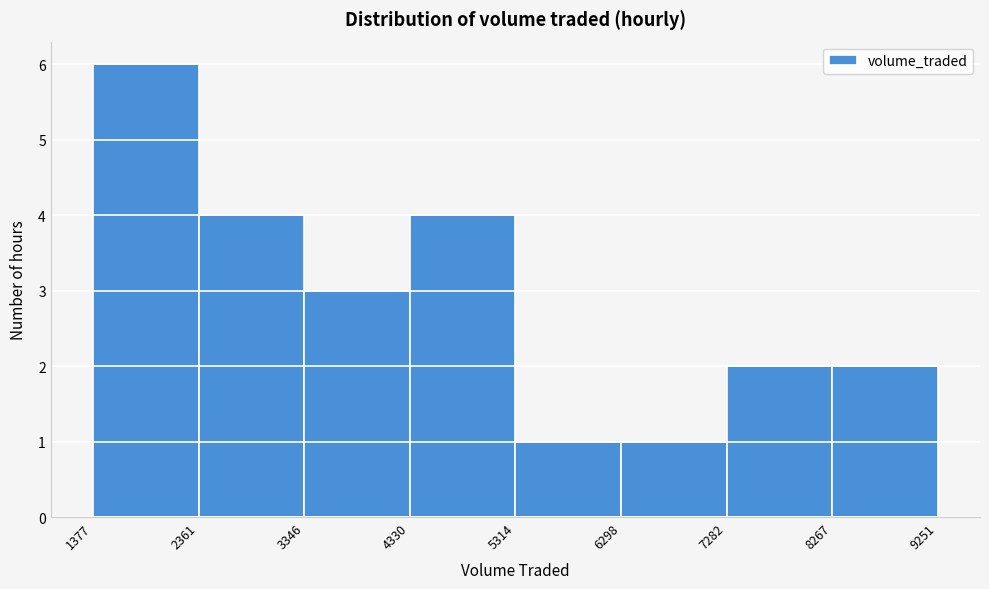

Reading left to right, transcribe this chart: for each bar, give the range it covers on the x-axis and its height. The values are not printed on the chart, so give them approximately, as read against the axis.

1377 to 2361: 6
2361 to 3346: 4
3346 to 4330: 3
4330 to 5314: 4
5314 to 6298: 1
6298 to 7282: 1
7282 to 8267: 2
8267 to 9251: 2